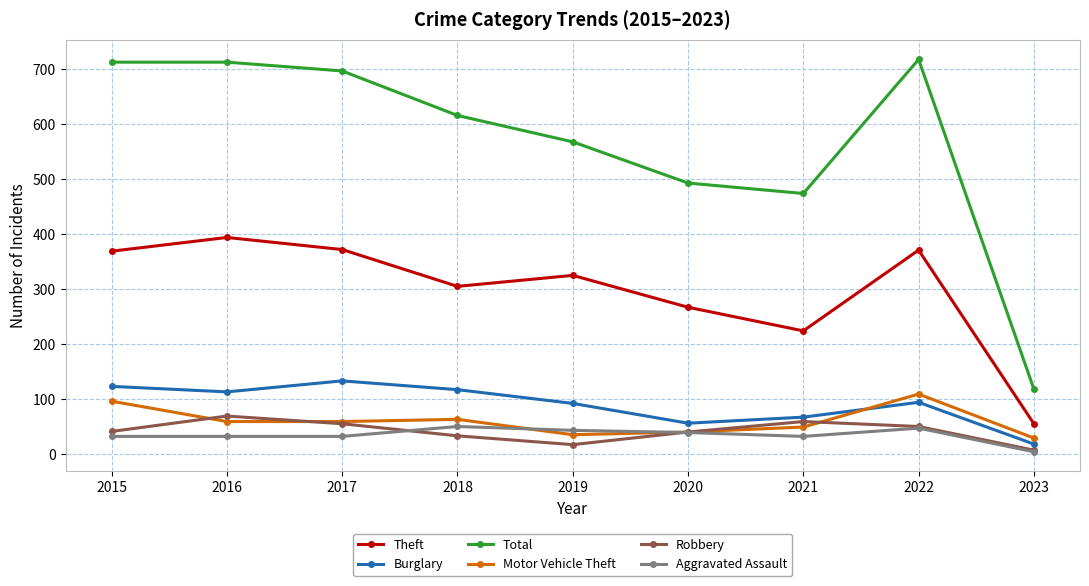

What is the total value across all series at 2018?

1184